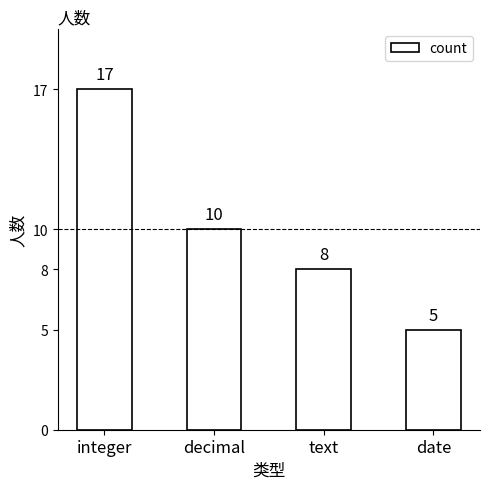

Reading left to right, extract all data points from this chart.

integer=17	decimal=10	text=8	date=5